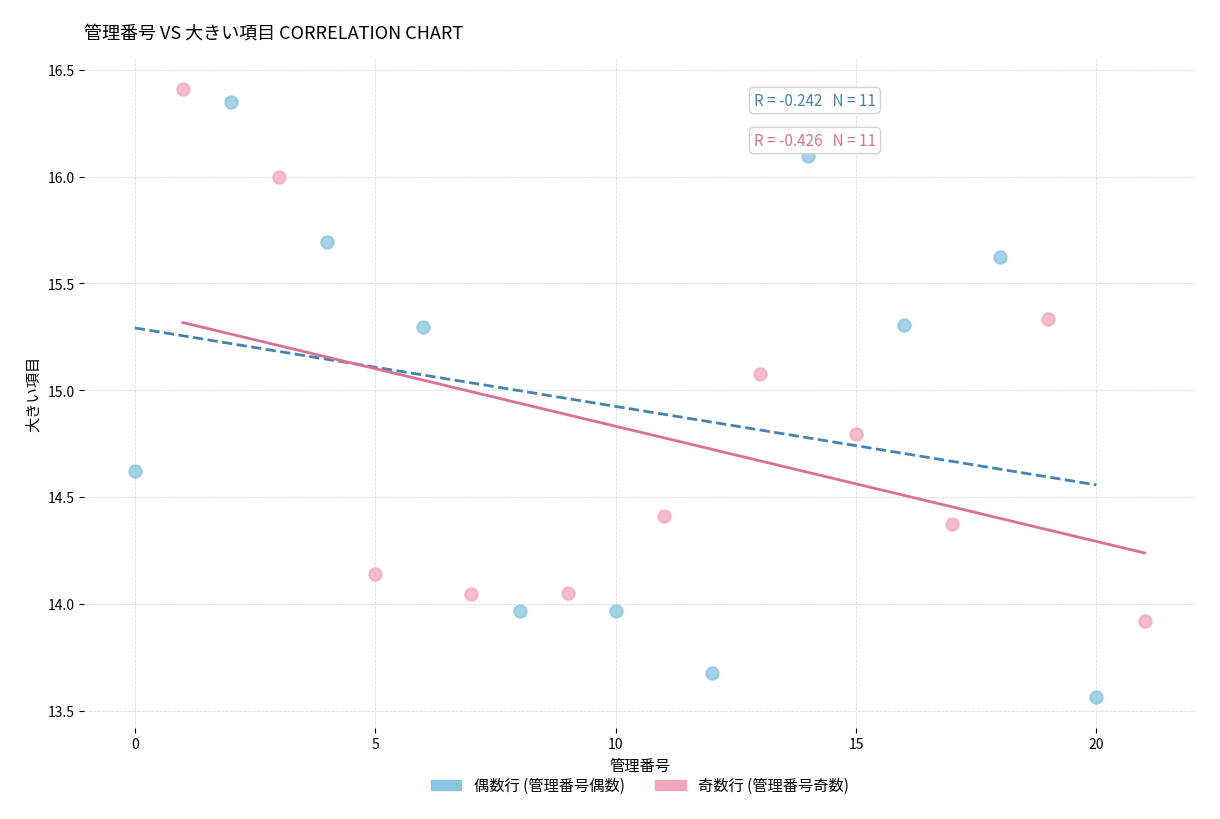

What are all the series names shown in the legend?

偶数行 (管理番号偶数), 奇数行 (管理番号奇数)